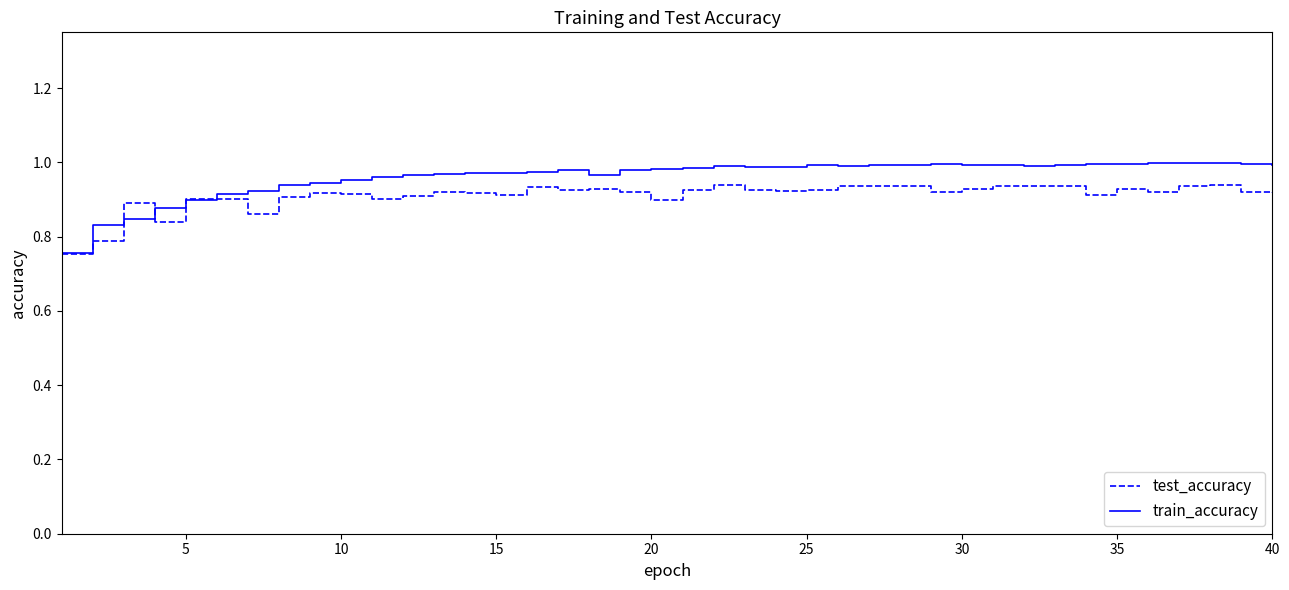

Which series has the largest range (max minus min)?

train_accuracy